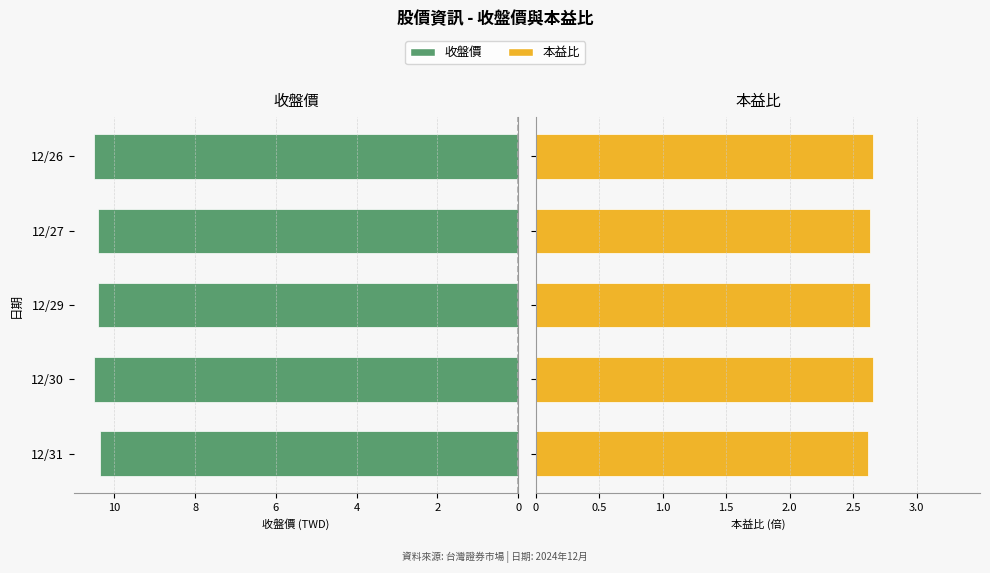

Is the value of 收盤價 at 12/30 greater than the value of 本益比 at 12/30?

No